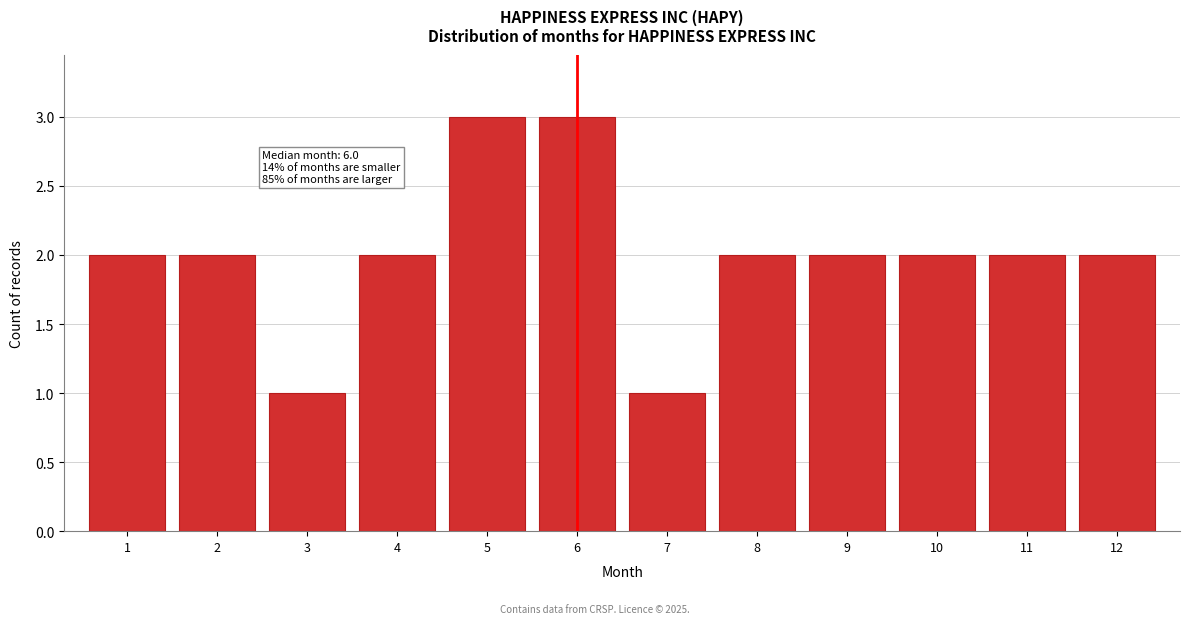

Reading left to right, what are all the values shown in this chart?

2	2	1	2	3	3	1	2	2	2	2	2